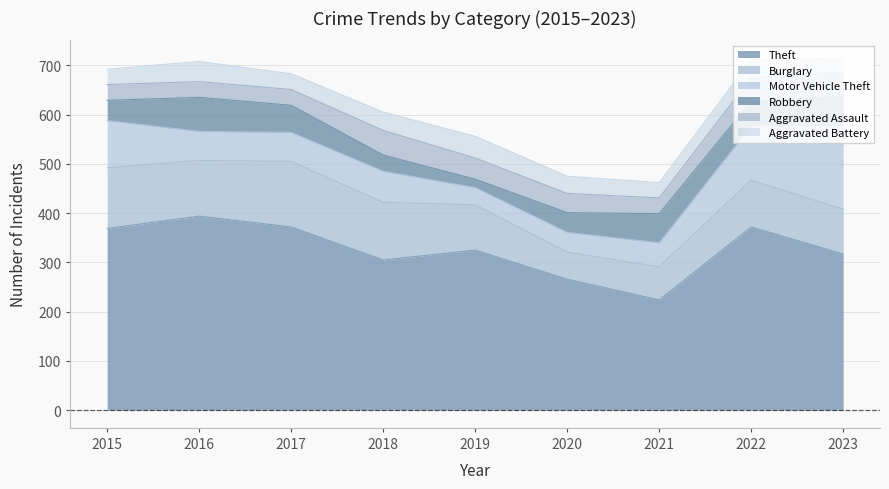

What is the value of the Theft point at the 3rd from the left?

372